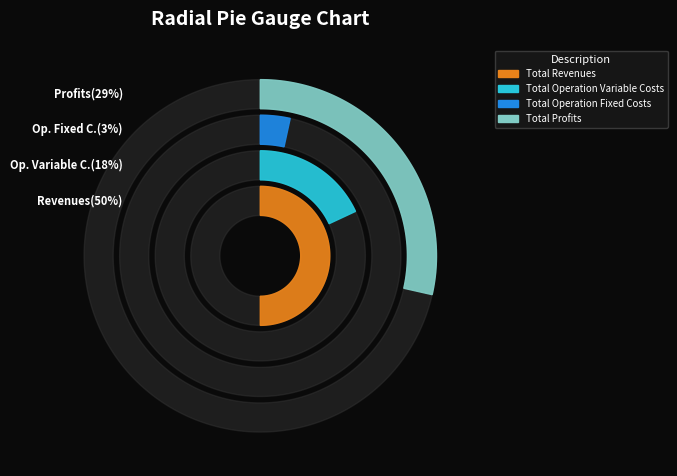

How much of the chart is everything except Total Operation Fixed Costs?

96.6%